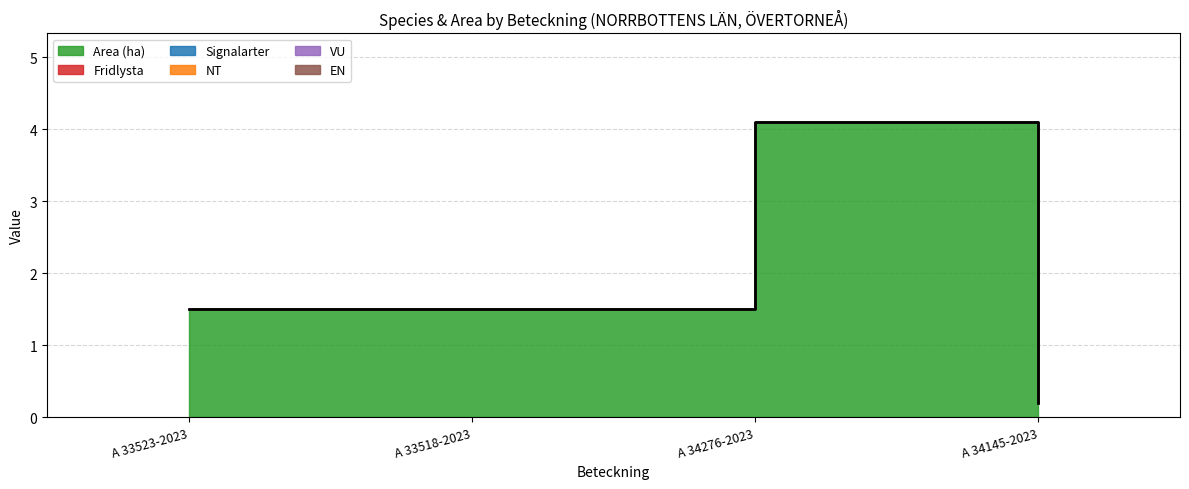

At how many categories does at least one series exceed 4?

1